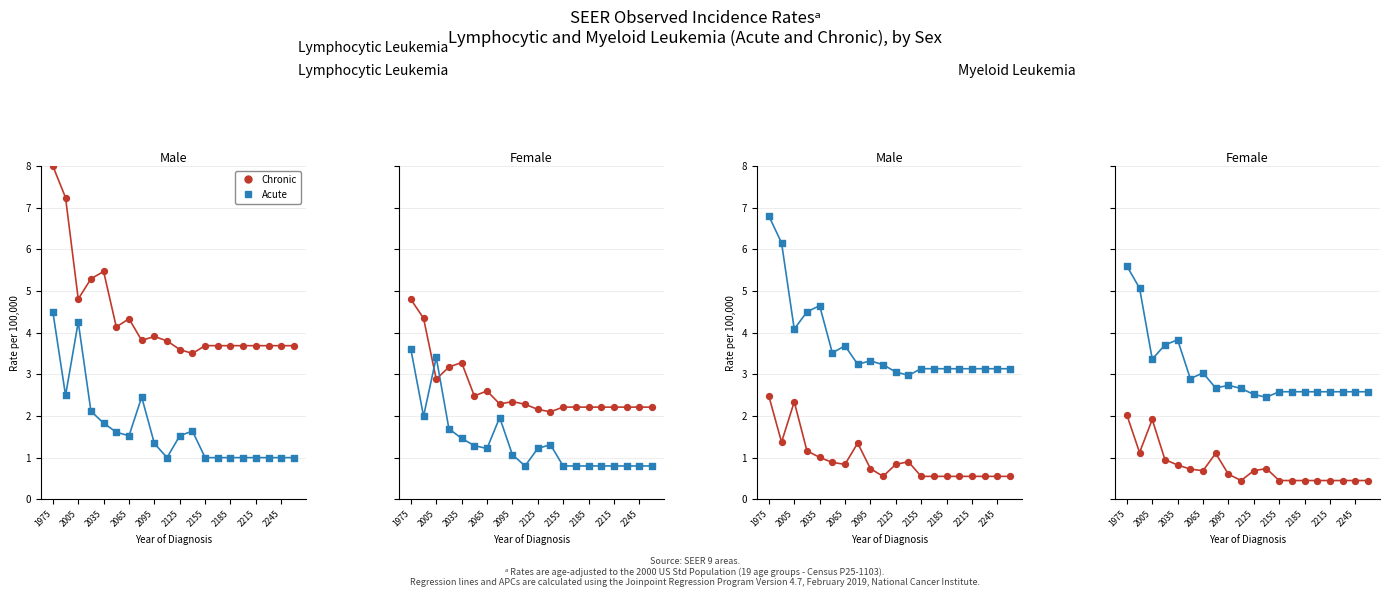

Which series has the largest total across all categories?

Acute